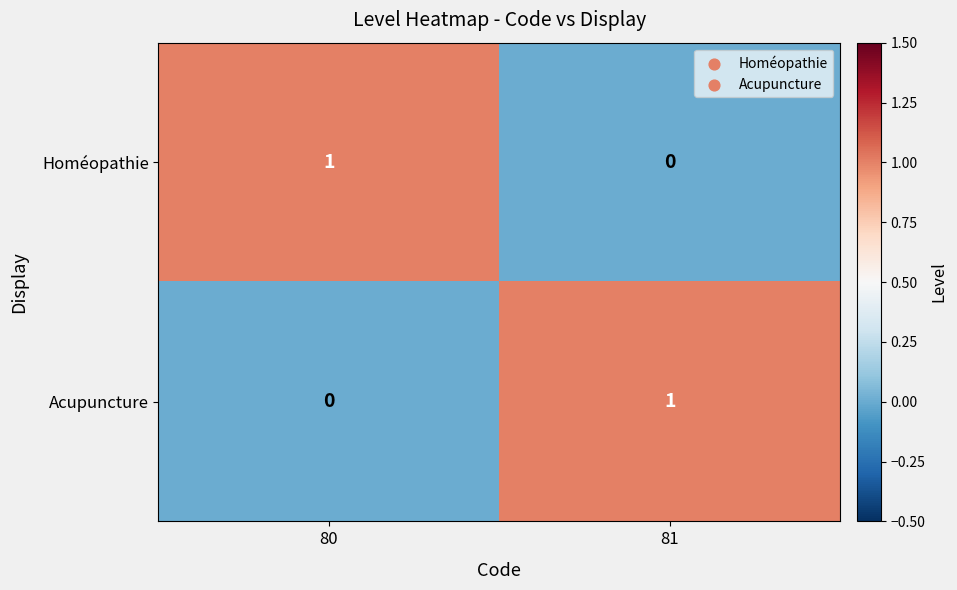

At which label is Homéopathie closest to 0?

81